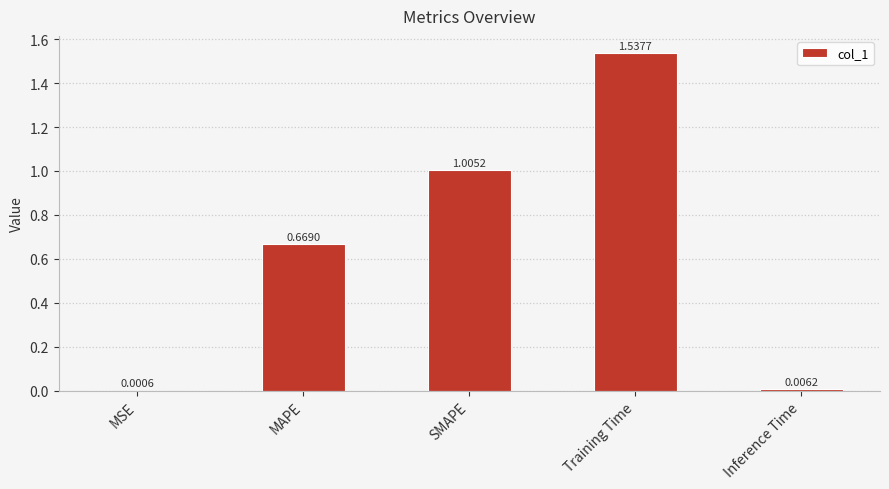

Which has a higher value, MAPE or SMAPE?

SMAPE